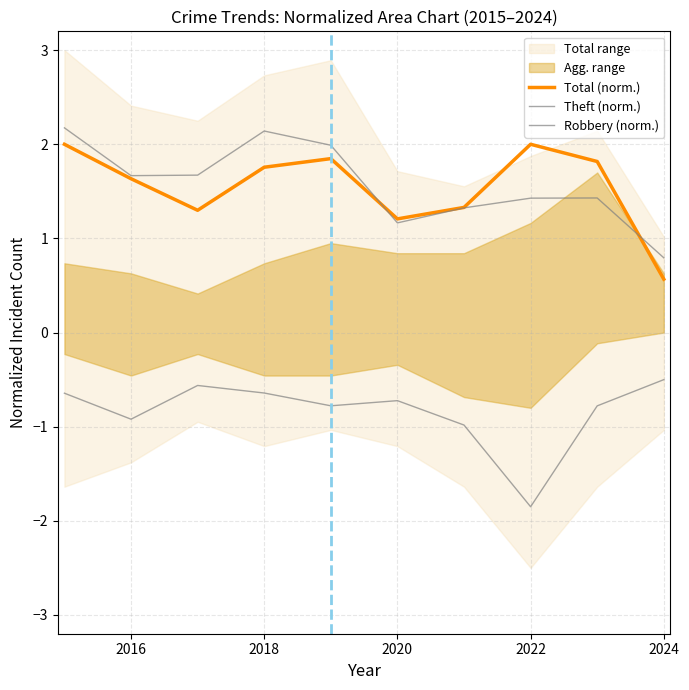

What is the difference between the maximum and second lowest values in the Total (norm.) series?

0.8